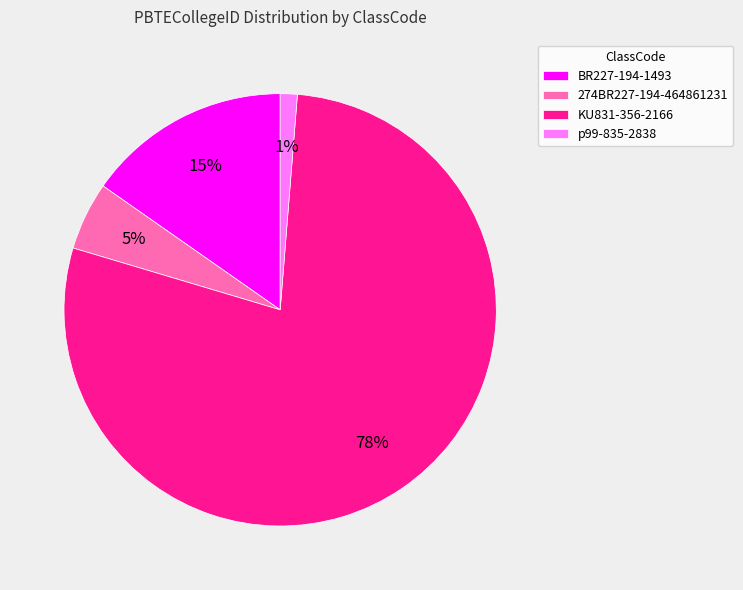

Count the number of slices in the pie.

4